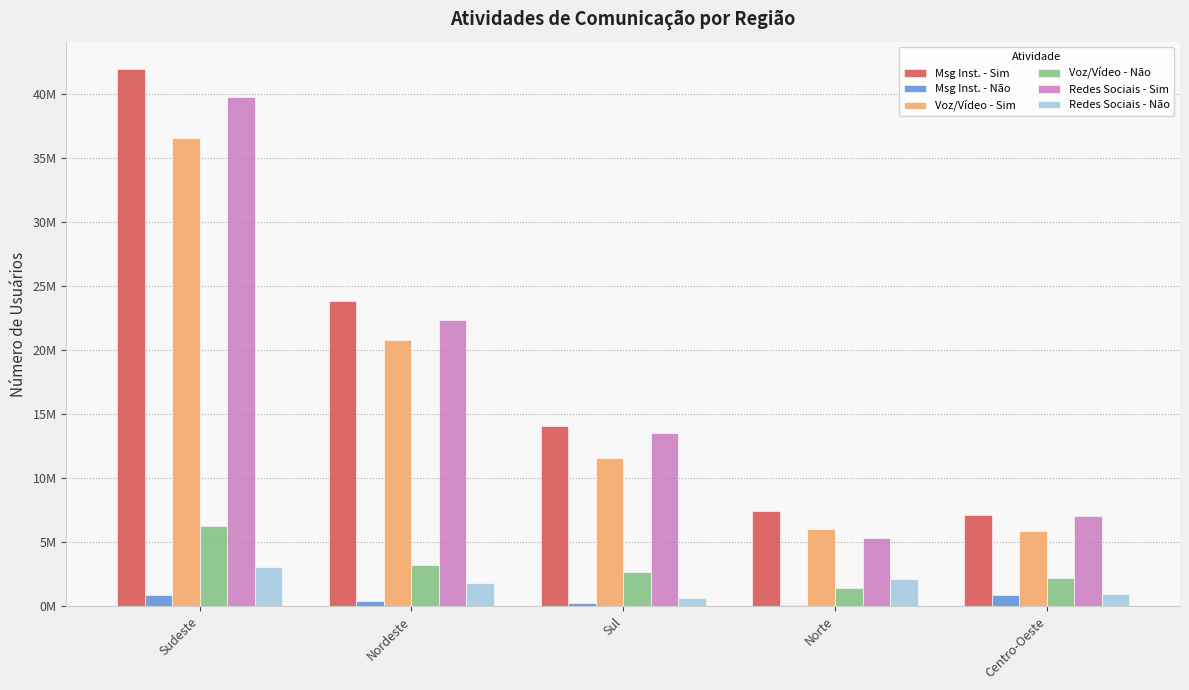

What is the difference between the highest and lowest values at Centro-Oeste?

6247494